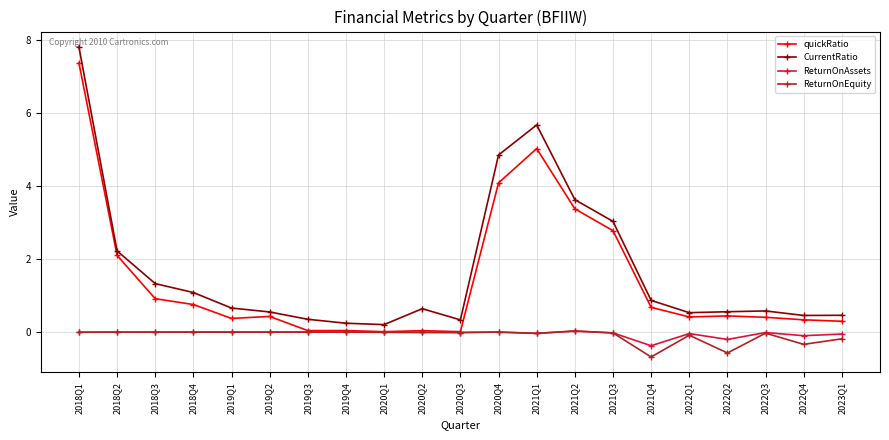

True or false: ReturnOnAssets has more than 0 interior local peaks.

True